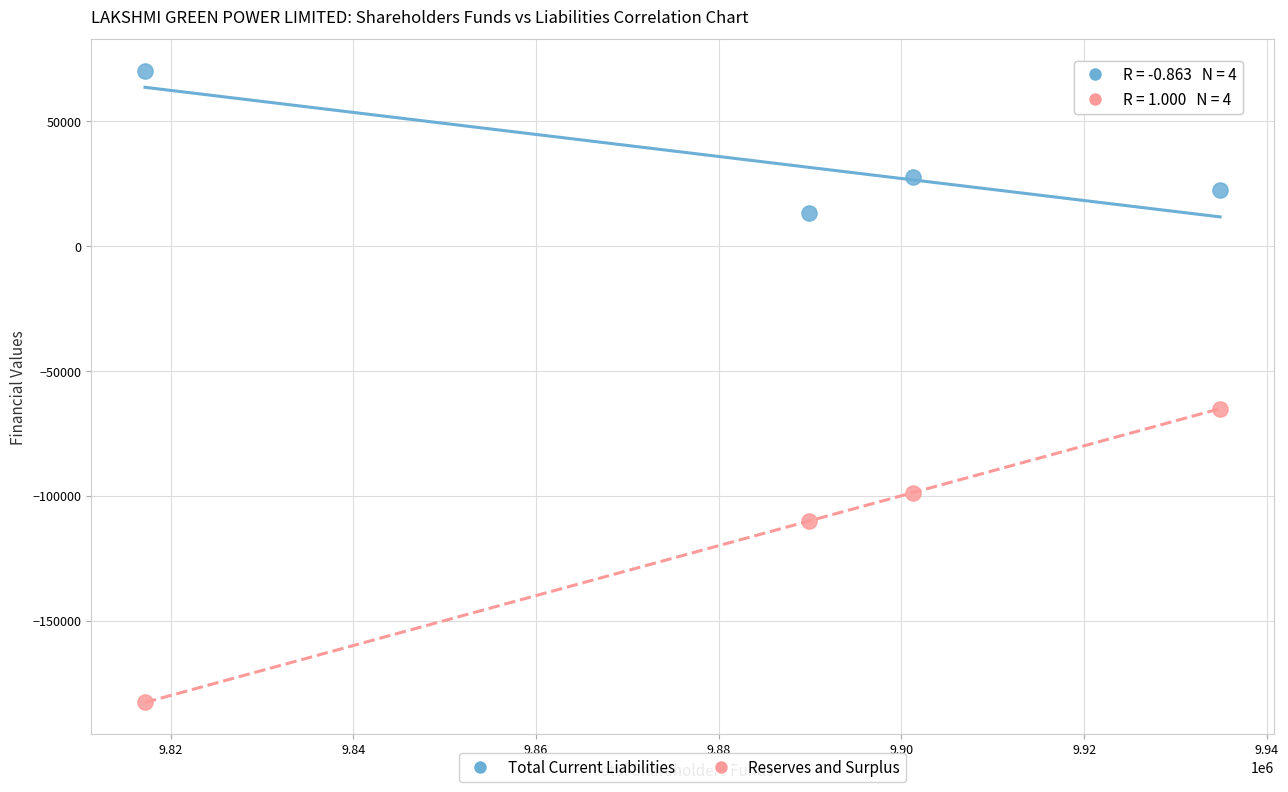

Which series has the largest Y range (max minus min)?

Reserves and Surplus